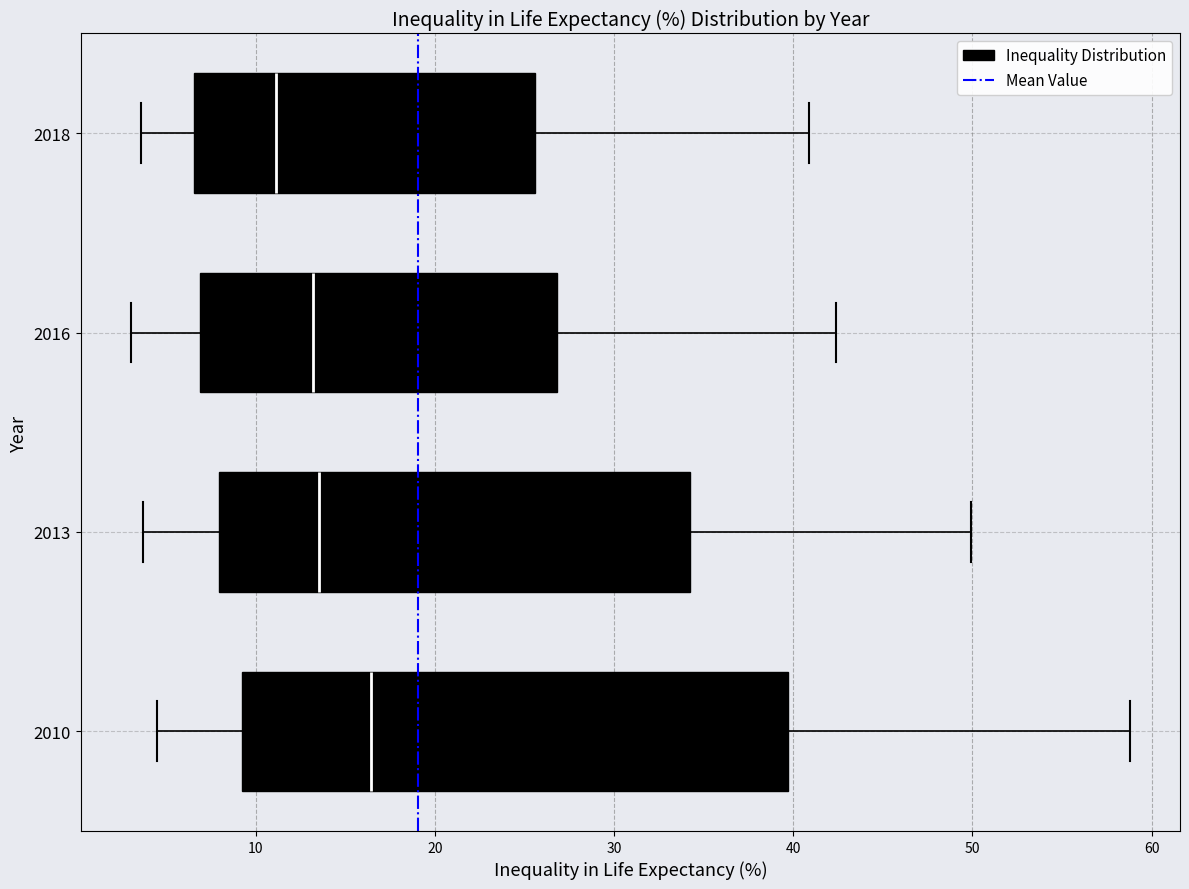

Reading bottom to top, transcribe this box plot: for each box, give where its median line is, the range the box spans, and where its two whiskers end, as read against the x-axis. The values are not printed on the chart, so give them approximately, as read against the axis.

2010: median 16, box 9 to 40, whiskers 5 to 59
2013: median 14, box 8 to 34, whiskers 4 to 50
2016: median 13, box 7 to 27, whiskers 3 to 42
2018: median 11, box 7 to 26, whiskers 4 to 41